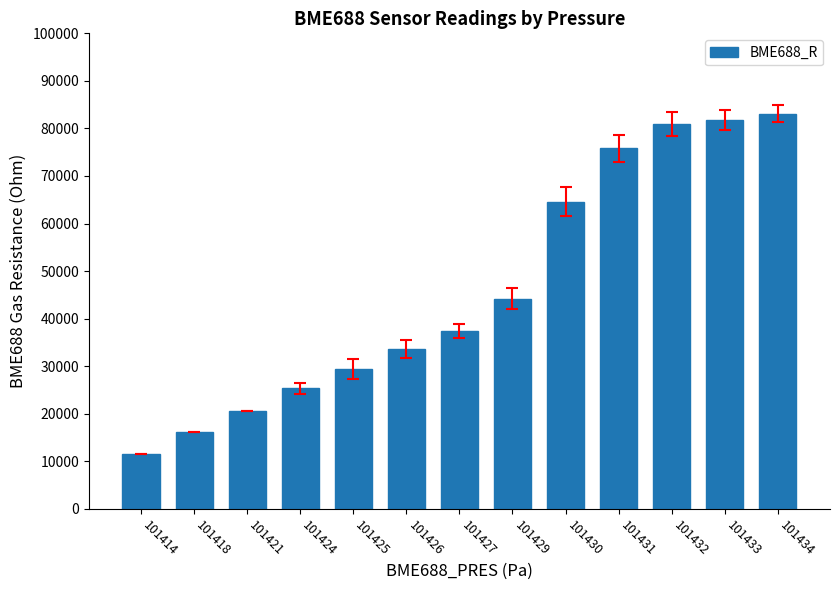

Which label corresponds to the smallest value in the chart?

101414